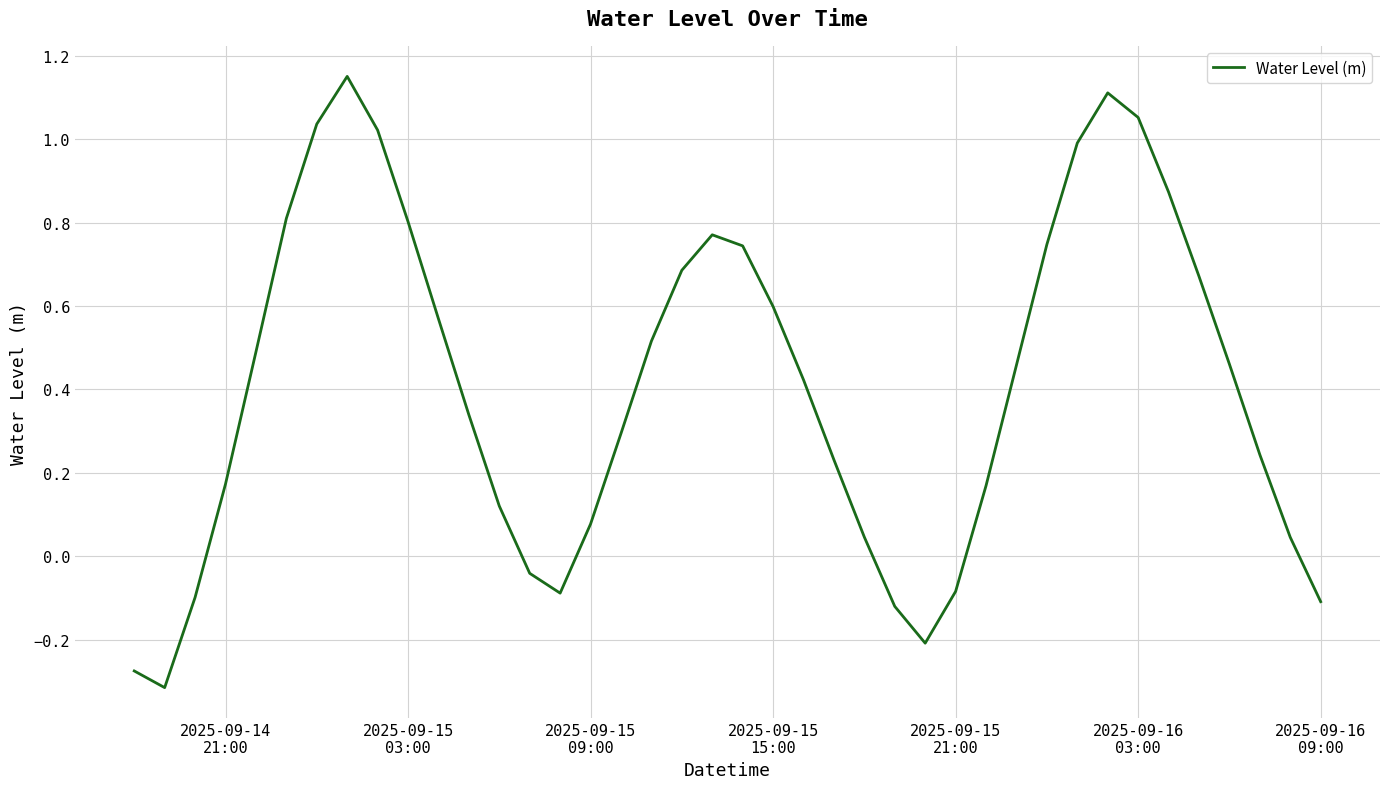

What is the difference between the maximum and minimum values?

1.5